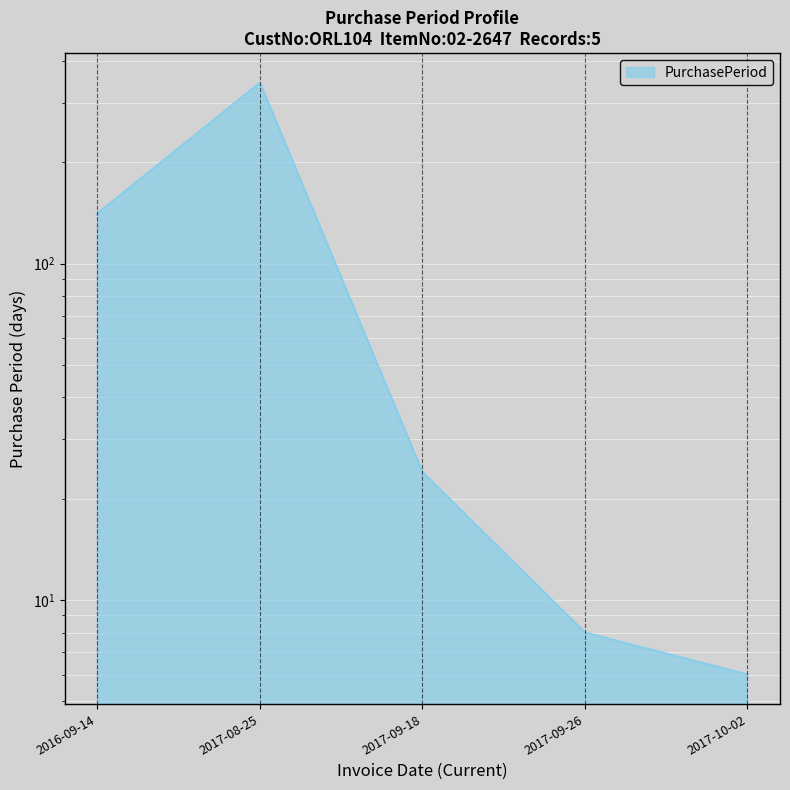

What is the label of the 3rd point from the right?

2017-09-18